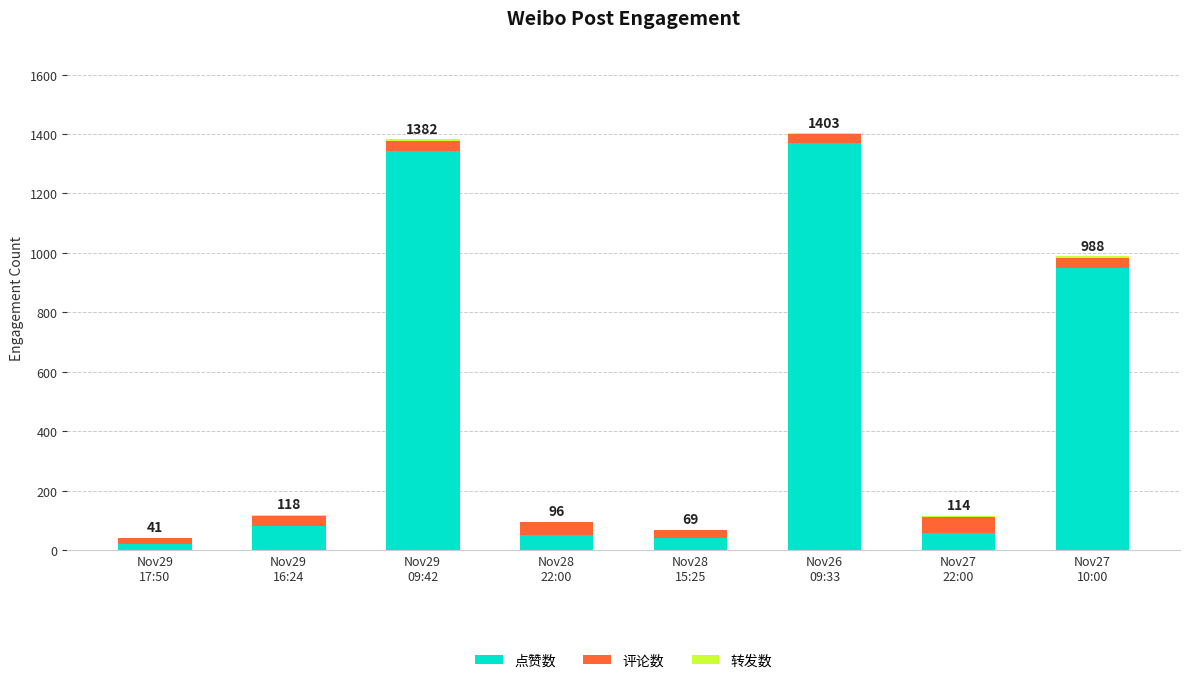

At which category is the sum across all series the highest?

Nov26
09:33